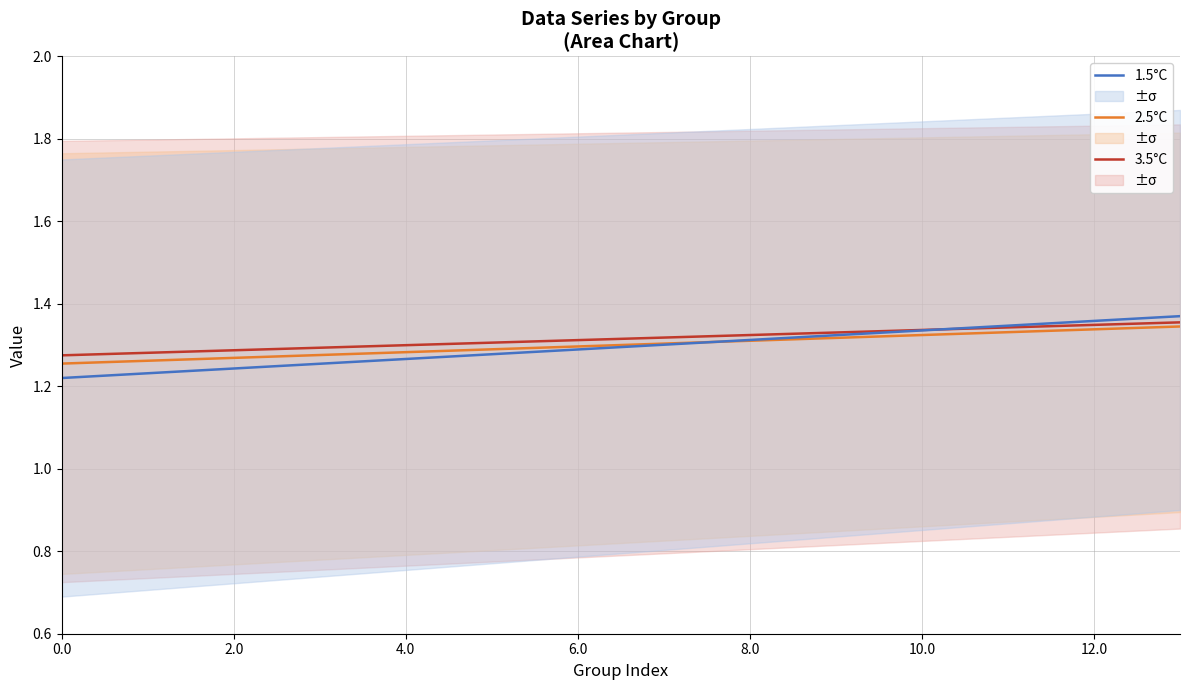

Is it true that 1.5°C equals 2.1 at 4.0?

False